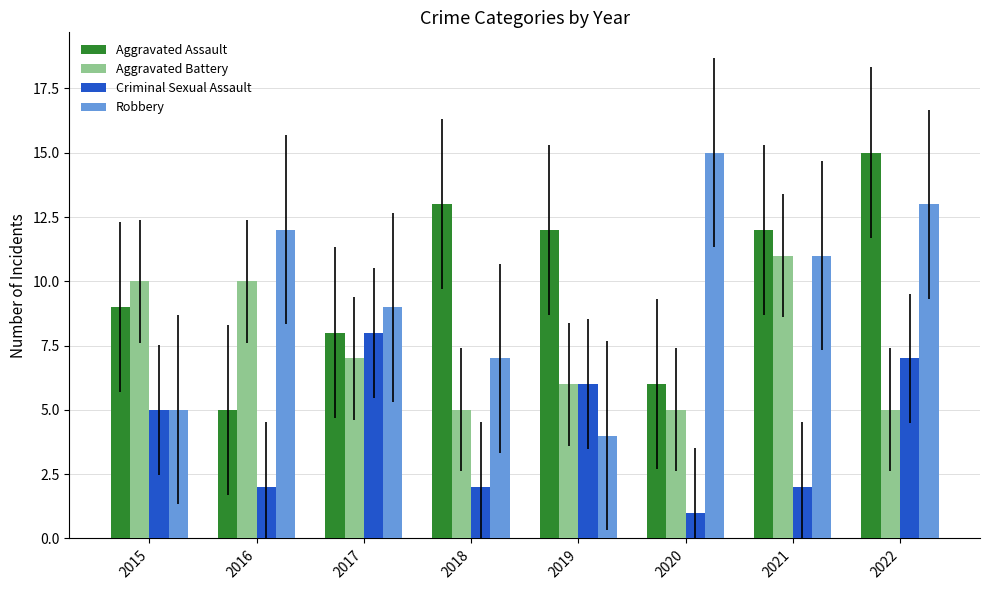

How many bars are there in total?

32